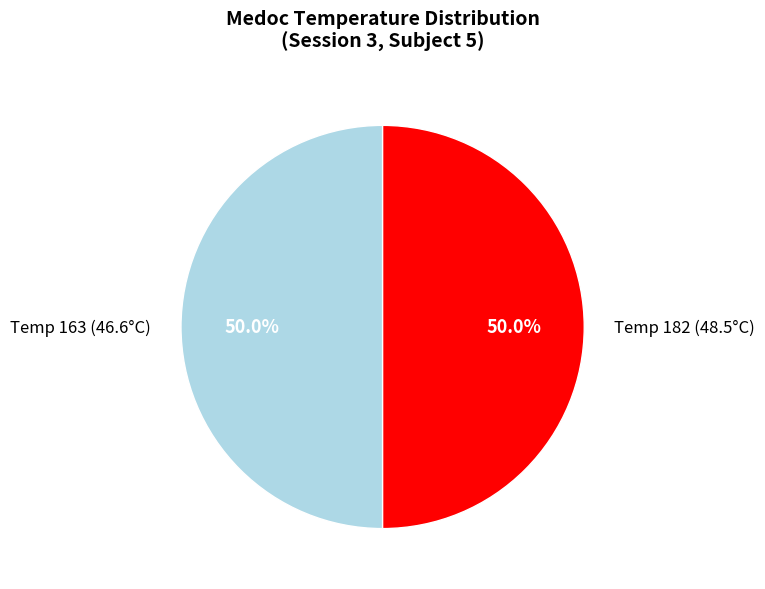

Approximately how many times larger is the value at Temp 163 (46.6°C) compared to Temp 182 (48.5°C)?

1.0